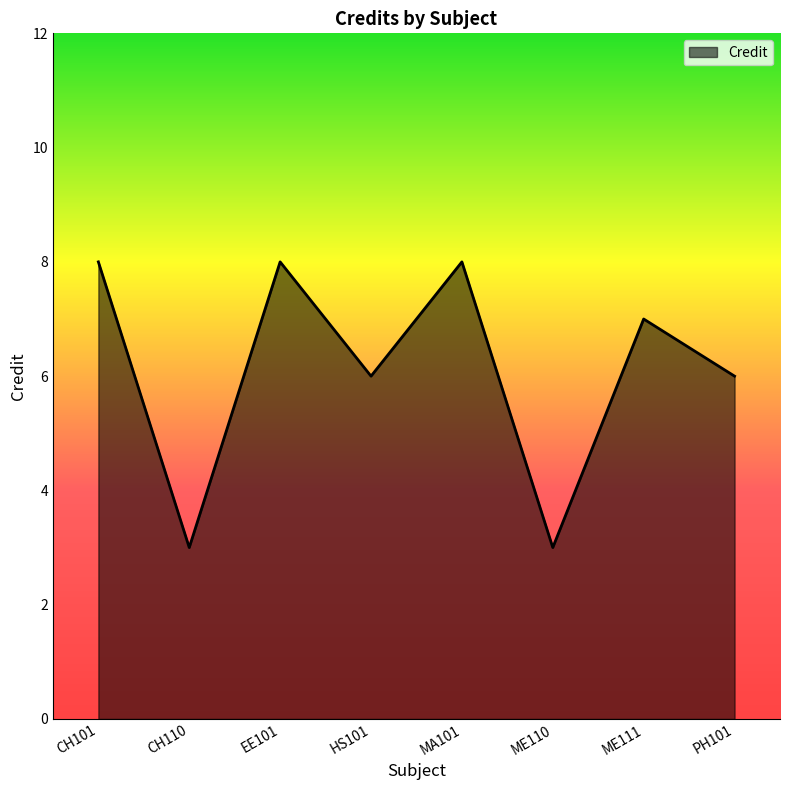

Where is the first local maximum?

EE101